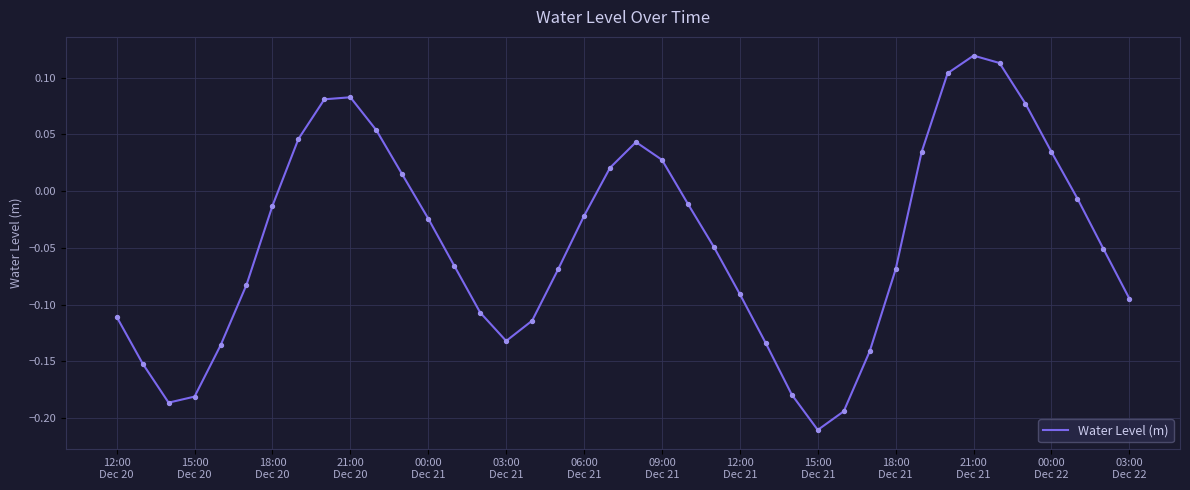

What is the difference between the maximum and minimum values?

0.3